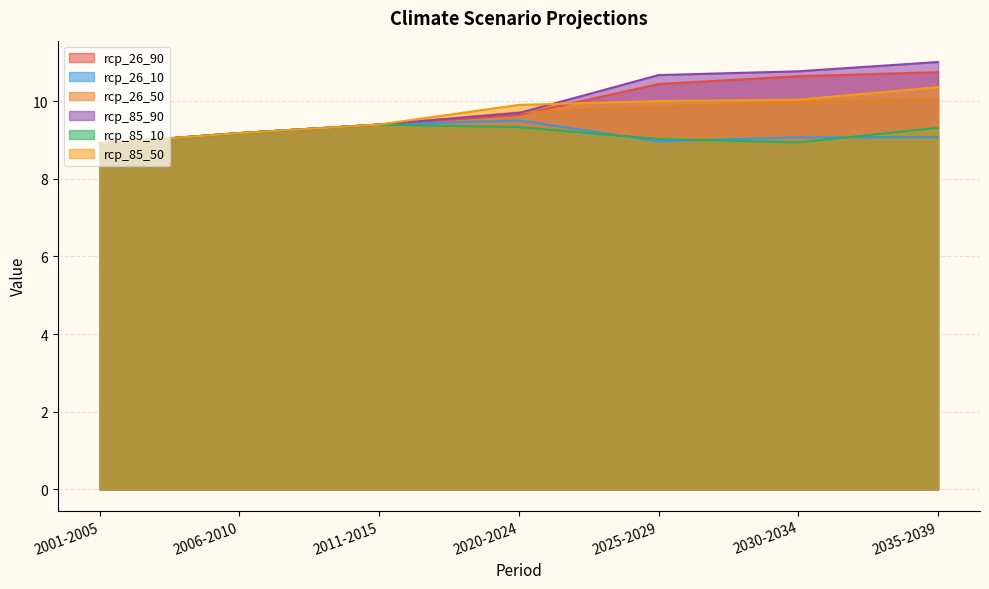

The value of rcp_85_10 at 2025-2029 is 9.0. True or false?

True